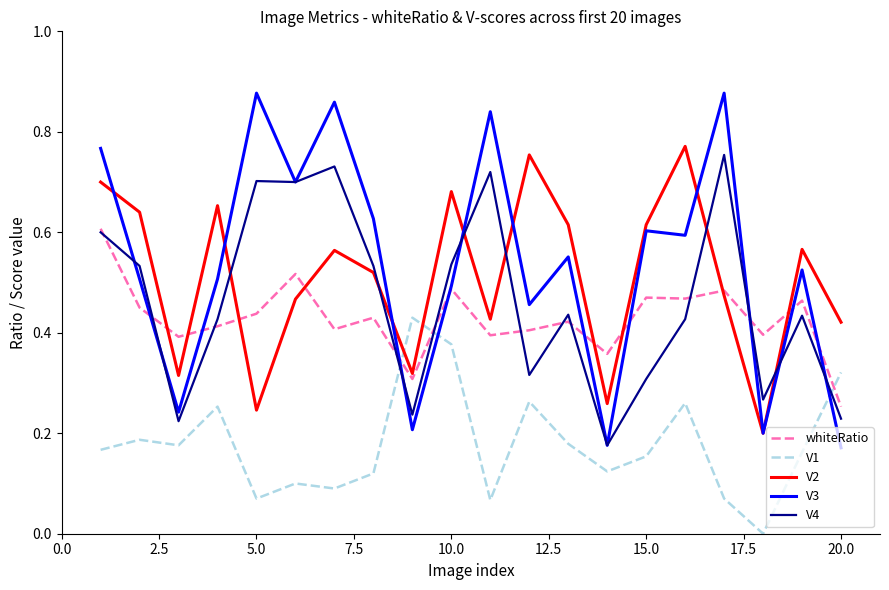

Which series has the largest range (max minus min)?

V3